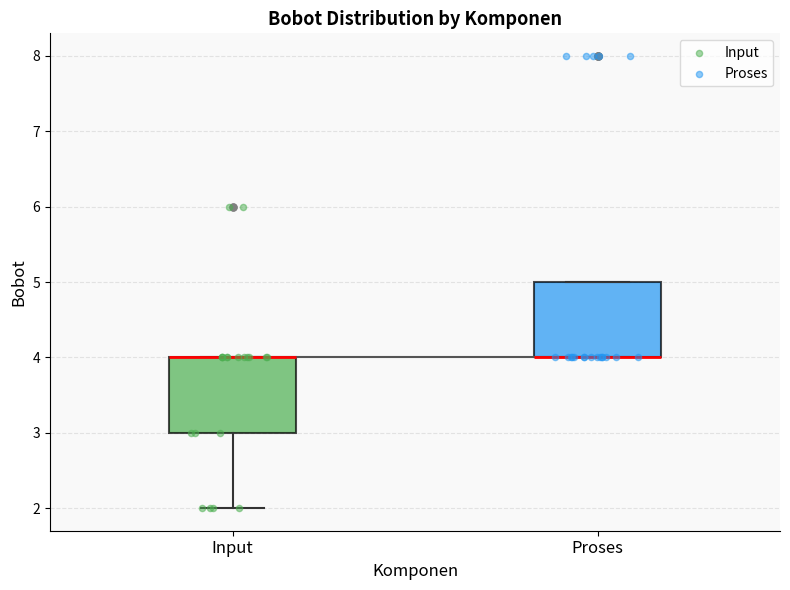

Reading left to right, read every box against the y-axis: the position of its median line, the range the box covers, and the ends of its whiskers. The values are not printed on the chart, so give them approximately, as read against the axis.

Input: median 4 (drawn on the box's upper edge), box 3 to 4, whiskers 2 to 4
Proses: median 4 (drawn on the box's lower edge), box 4 to 5, whiskers 4 to 5